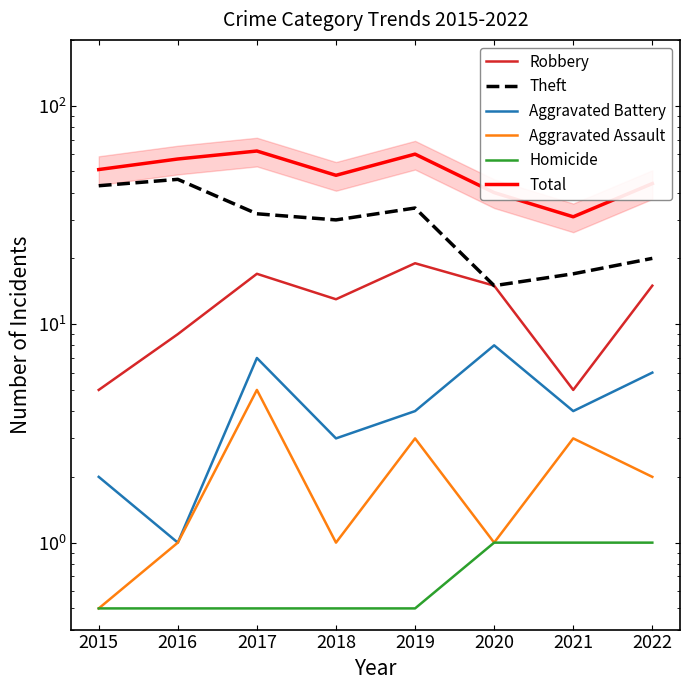

At which label is Homicide closest to 0?

2015